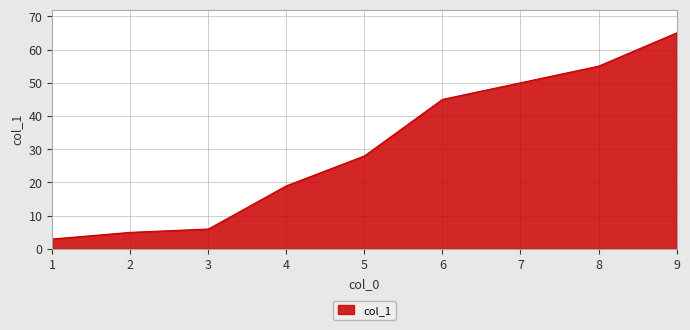

Is it true that the value at 6 is 31?

False